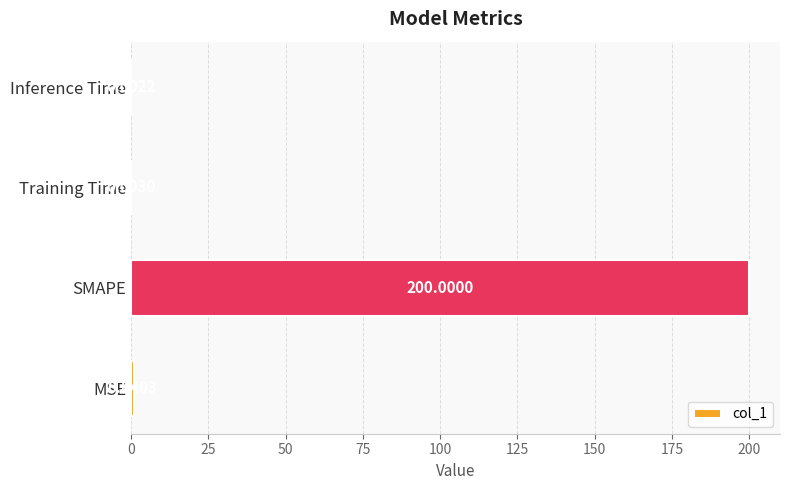

What is the sum of all values?

200.8